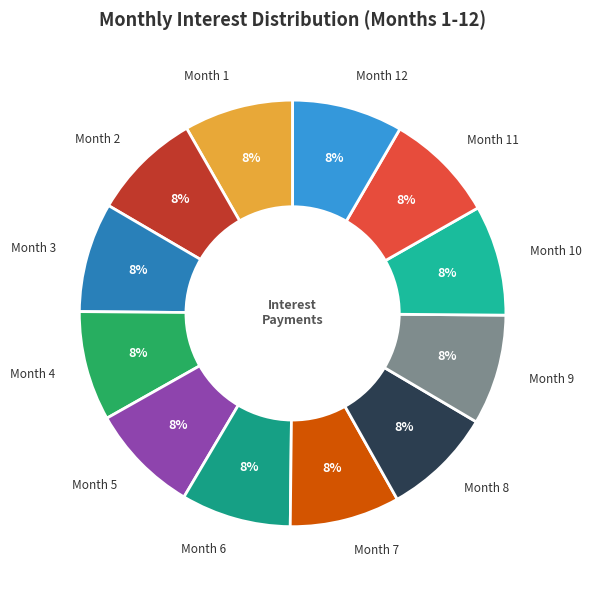

What percentage is the Month 7 slice, to the nearest percent?

8%